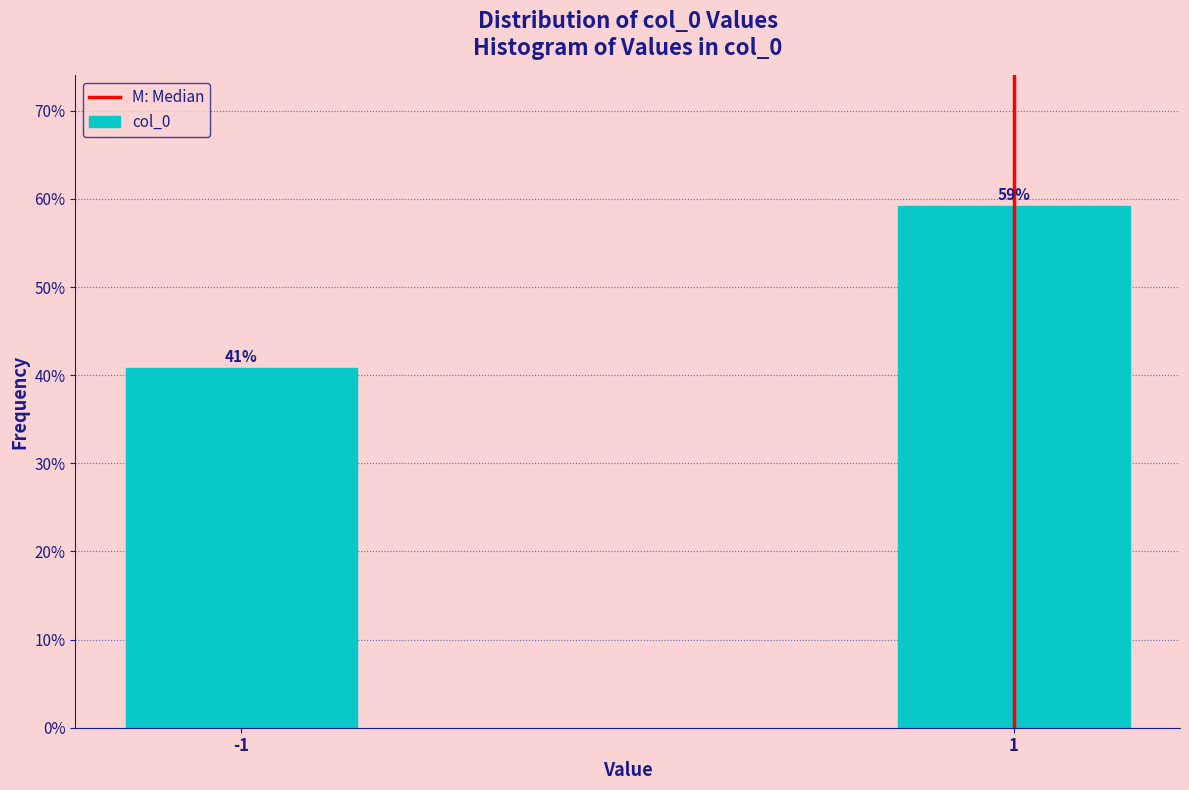

What is the average value?

50.0